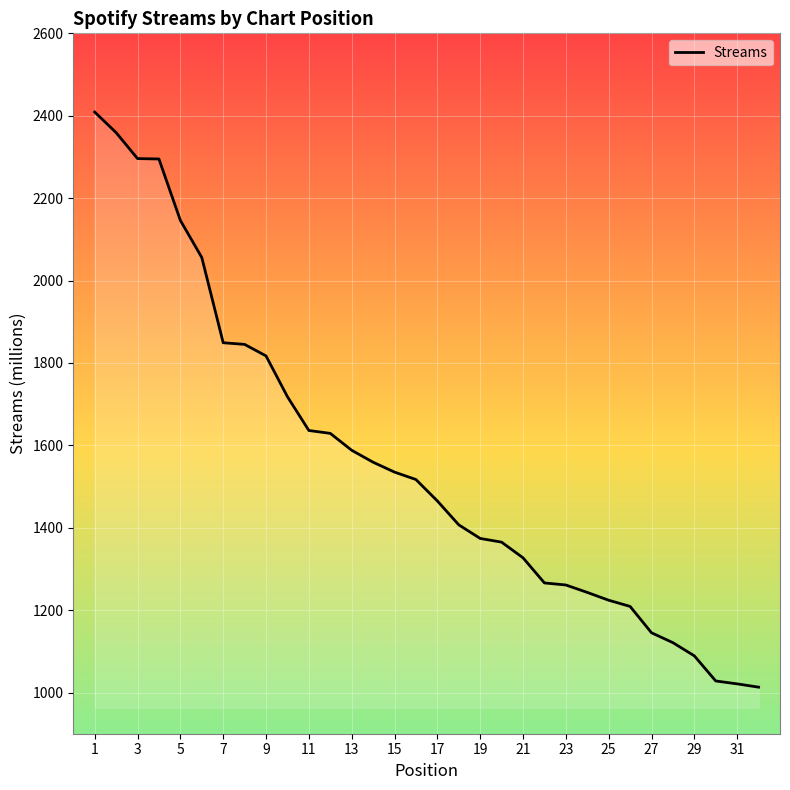

What is the difference between the maximum and minimum values?

1396